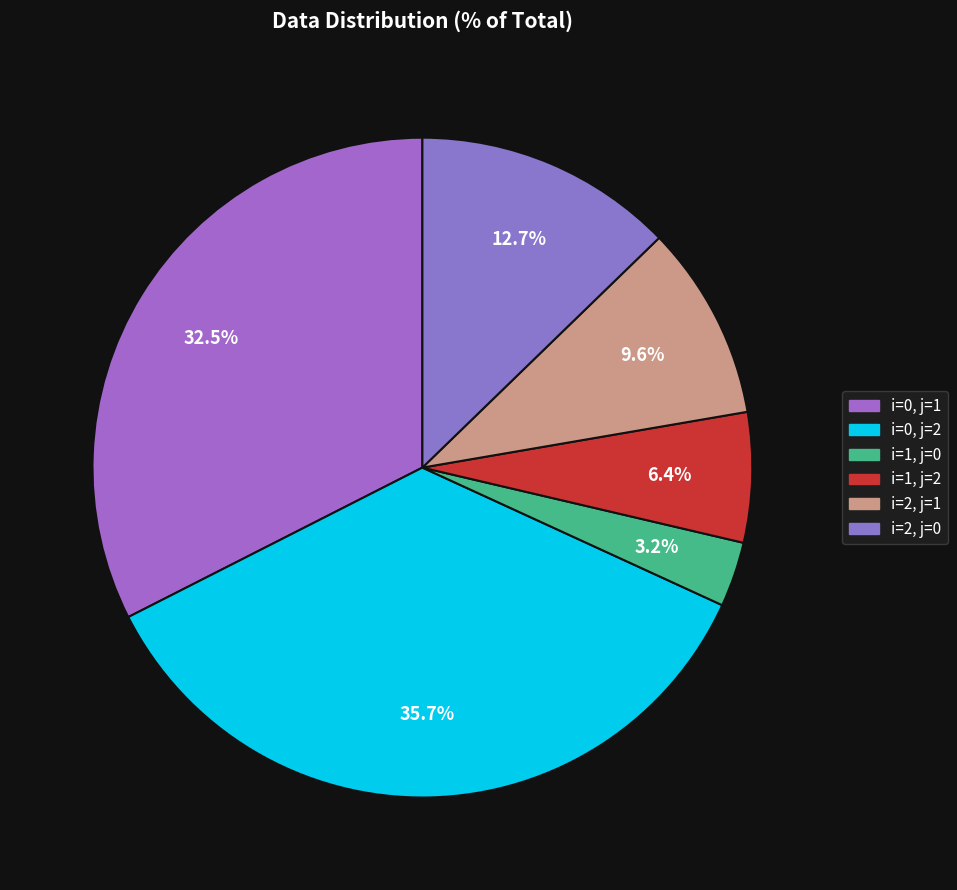

What is the smallest slice in the pie chart?

i=1, j=0